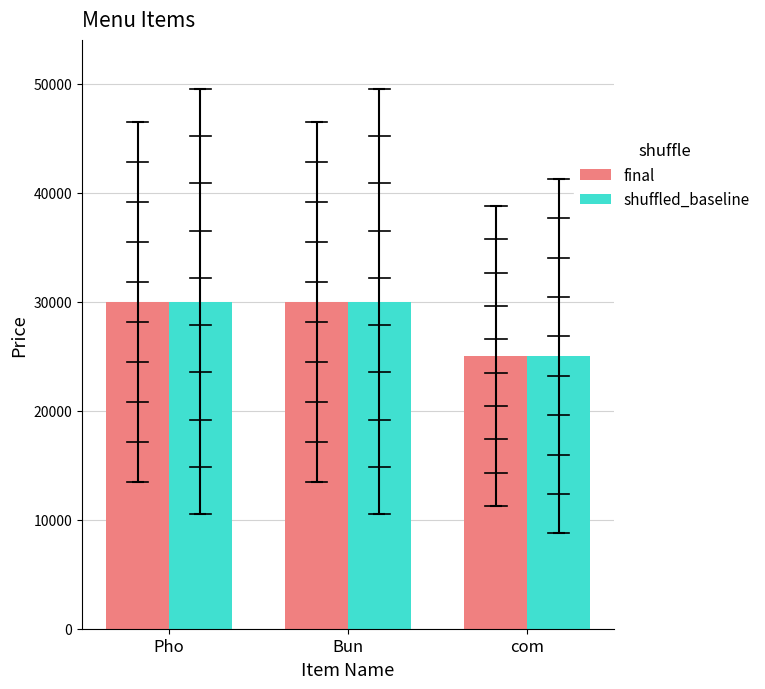

What is the label of the 3rd bar from the right?

Pho